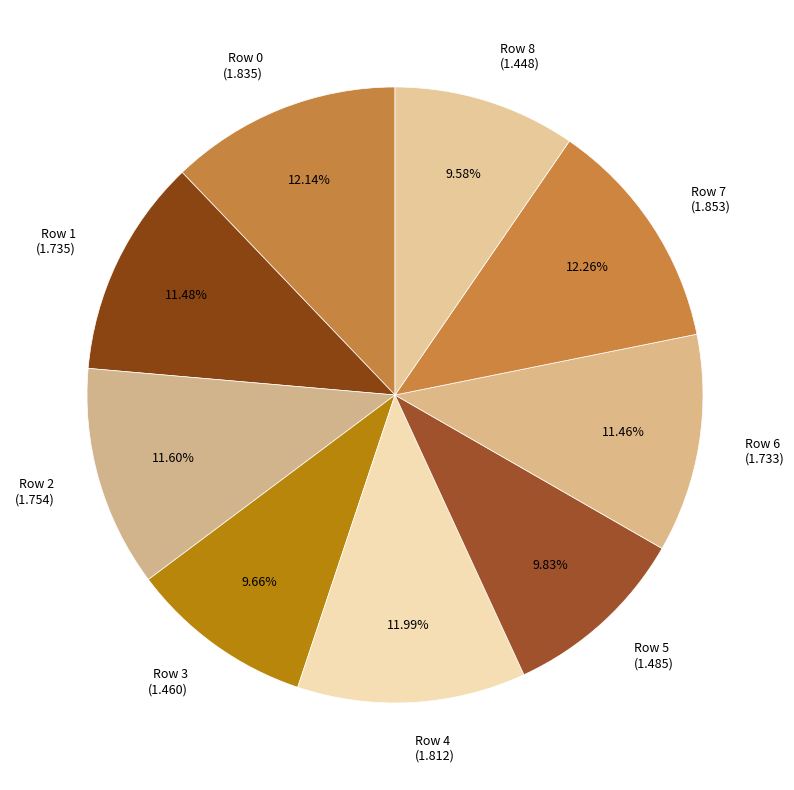

Which has a higher value, Row 1 (1.735) or Row 8 (1.448)?

Row 1 (1.735)